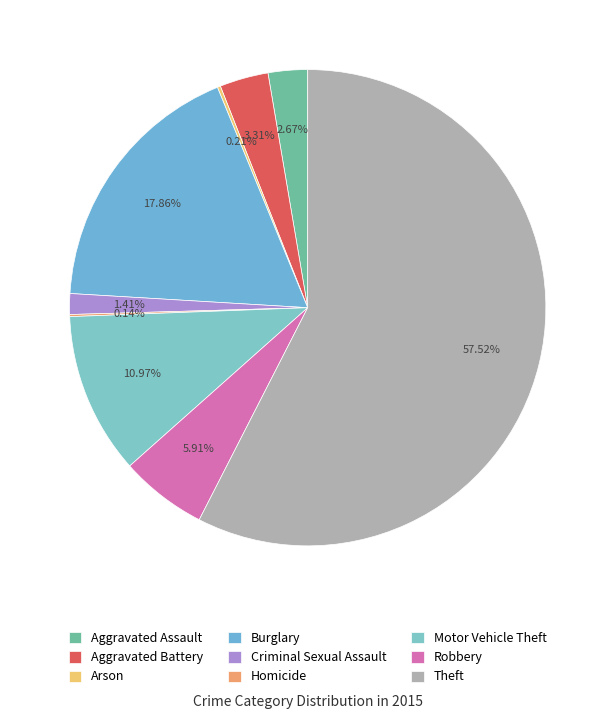

What portion of the pie excludes Robbery?

94.1%